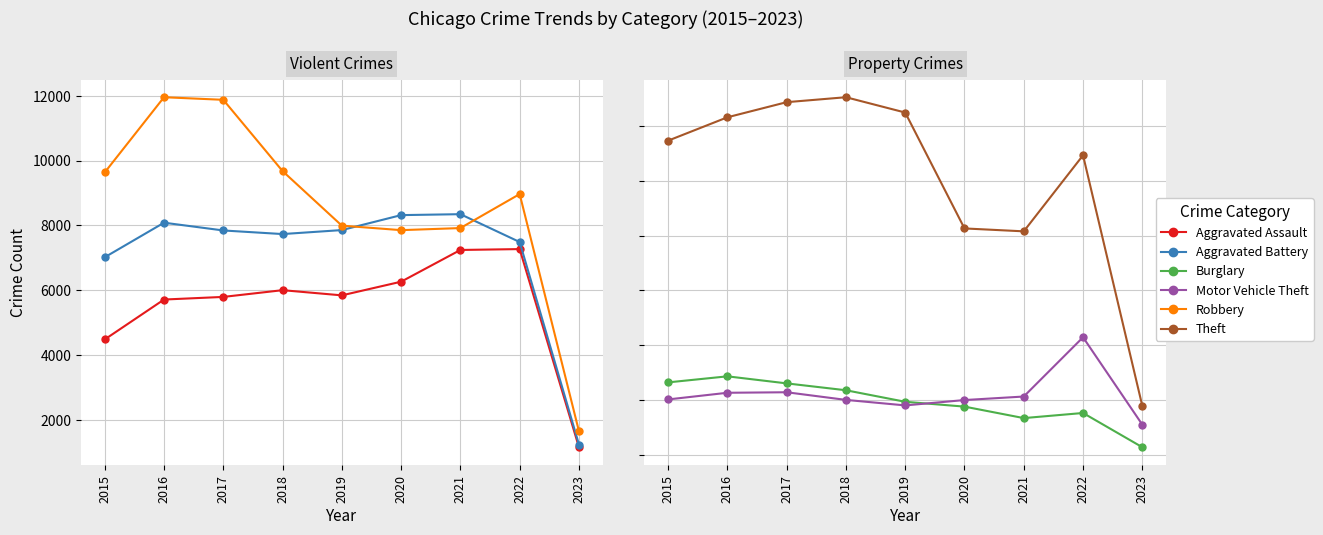

Reading left to right, extract all data points from this chart.

Aggravated Assault: 2015=4480	2016=5712	2017=5793	2018=6001	2019=5841	2020=6263	2021=7243	2022=7270	2023=1151
Aggravated Battery: 2015=7018	2016=8085	2017=7845	2018=7734	2019=7857	2020=8319	2021=8348	2022=7488	2023=1235
Robbery: 2015=9638	2016=11960	2017=11880	2018=9679	2019=7994	2020=7855	2021=7919	2022=8969	2023=1645
Burglary: 2015=13184	2016=14289	2017=13001	2018=11746	2019=9639	2020=8757	2021=6658	2022=7592	2023=1337
Motor Vehicle Theft: 2015=10068	2016=11286	2017=11380	2018=9984	2019=8977	2020=9956	2021=10599	2022=21424	2023=5462
Theft: 2015=57350	2016=61618	2017=64381	2018=65285	2019=62485	2020=41312	2021=40780	2022=54677	2023=8879